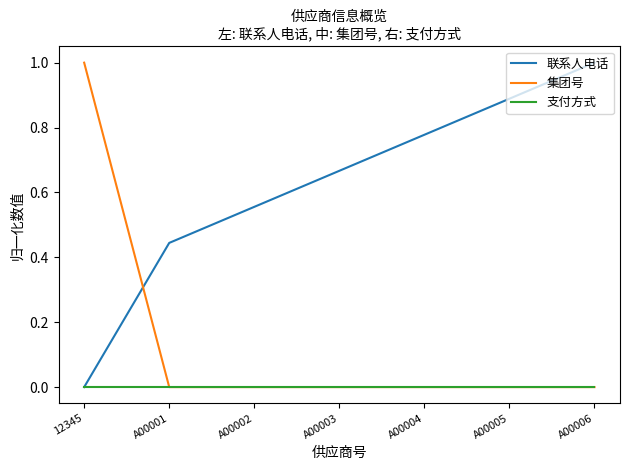

Which series changed the most between A00005 and A00006?

联系人电话